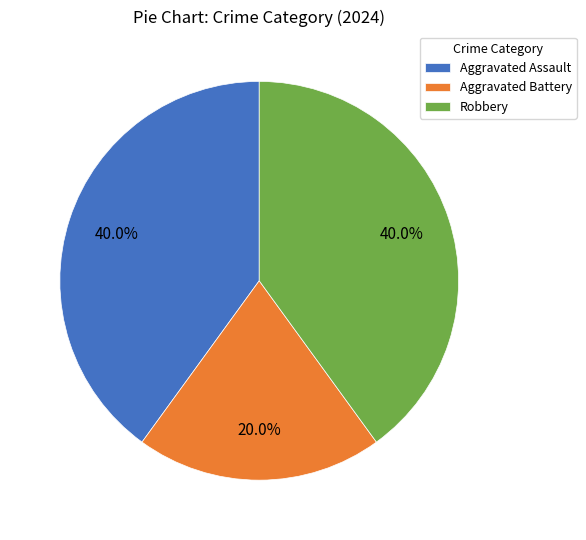

How many segments does this pie chart have?

3